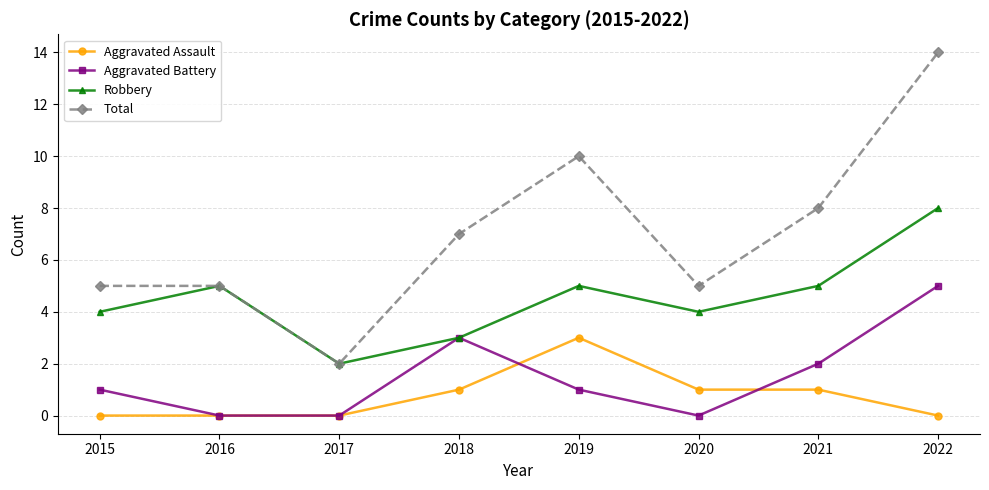

True or false: Aggravated Battery has more than 2 interior local peaks.

False